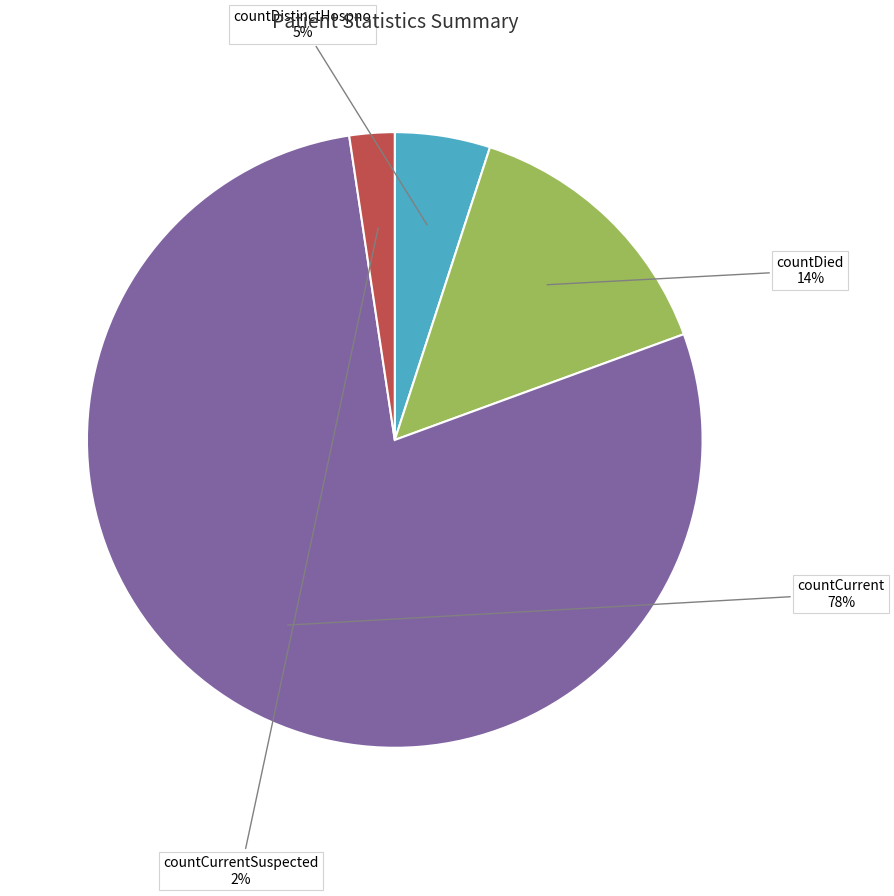

Count the number of slices in the pie.

4